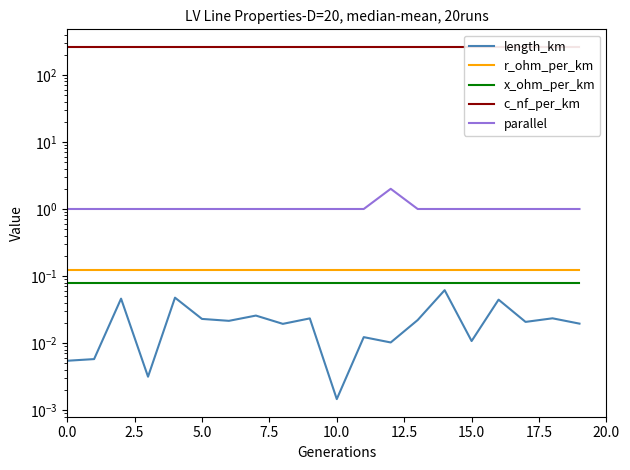

Between 11 and 12.5, which is larger?

12.5